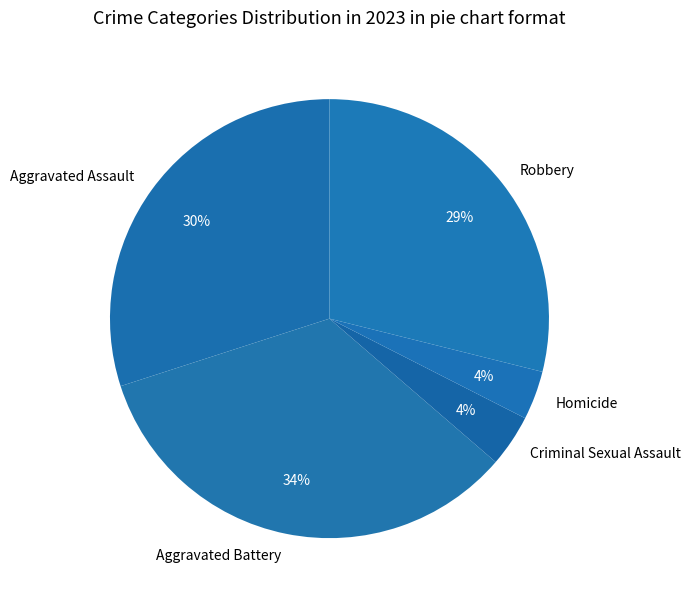

To the nearest percent, what portion does Homicide represent?

4%